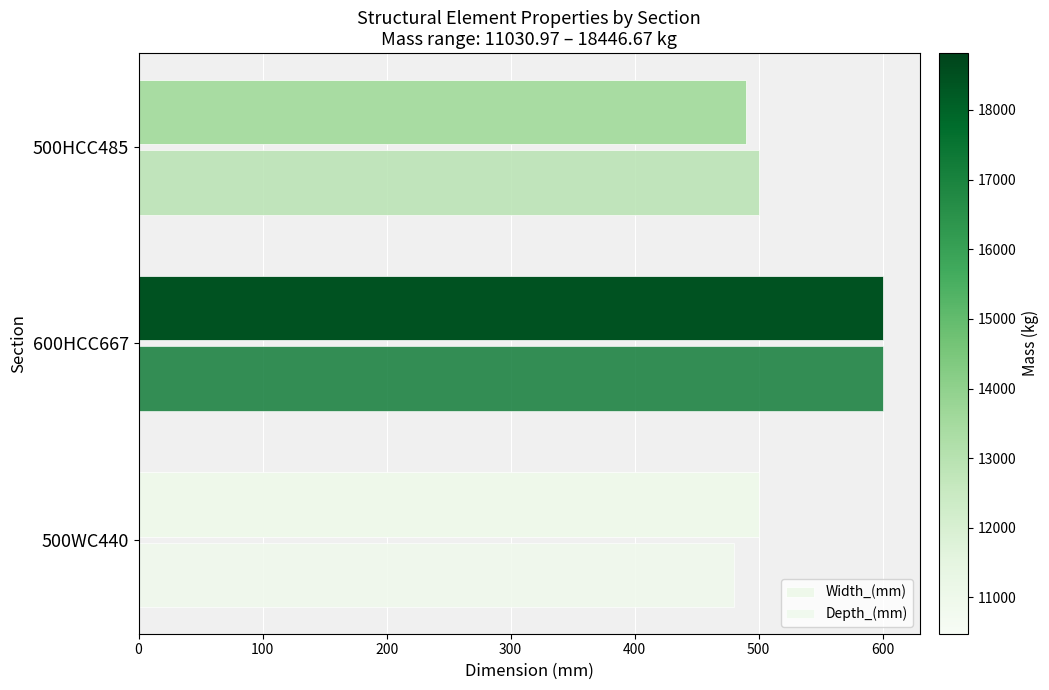

How many values in the Depth_(mm) series are below 500?

1